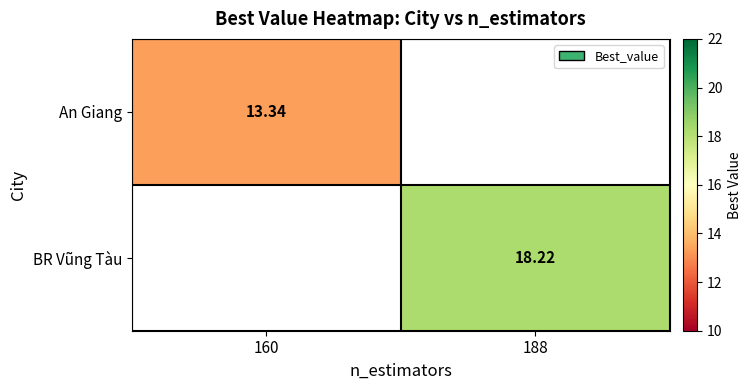

Which category has the highest value across all series?

188